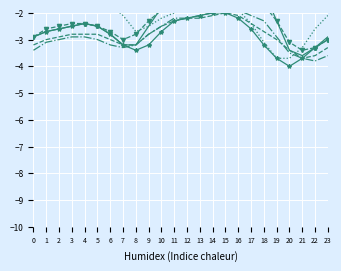

True or false: Month 5 and Month 6 intersect in this chart.

False